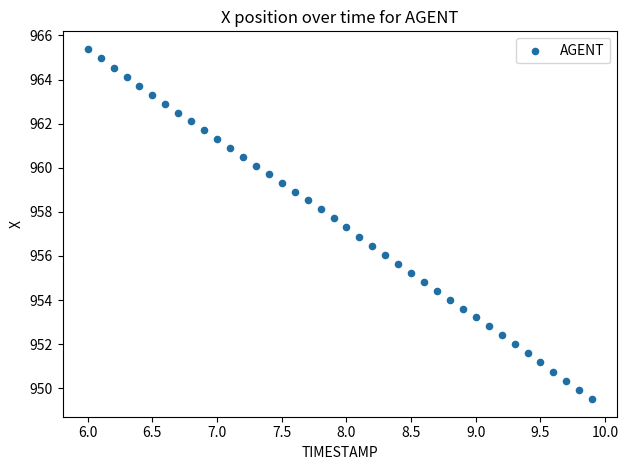

What is the range of Y values (max minus min)?

15.9